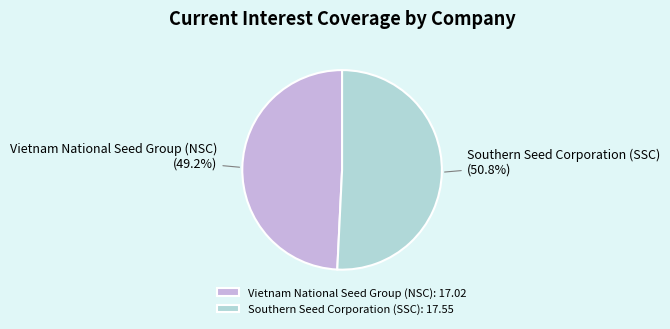

Between Vietnam National Seed Group (NSC) and Southern Seed Corporation (SSC), which is larger?

Southern Seed Corporation (SSC)